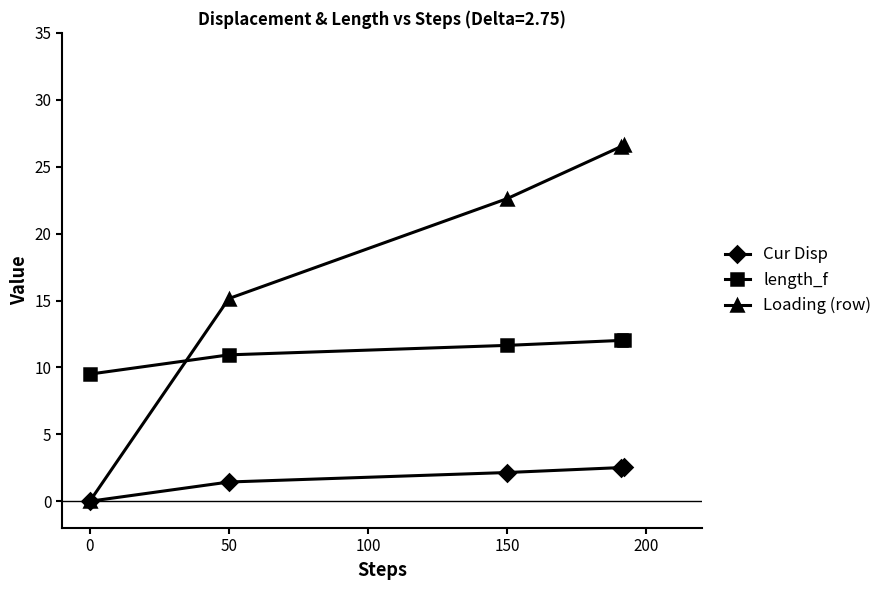

What is the difference between the maximum and minimum values in the length_f series?

2.5